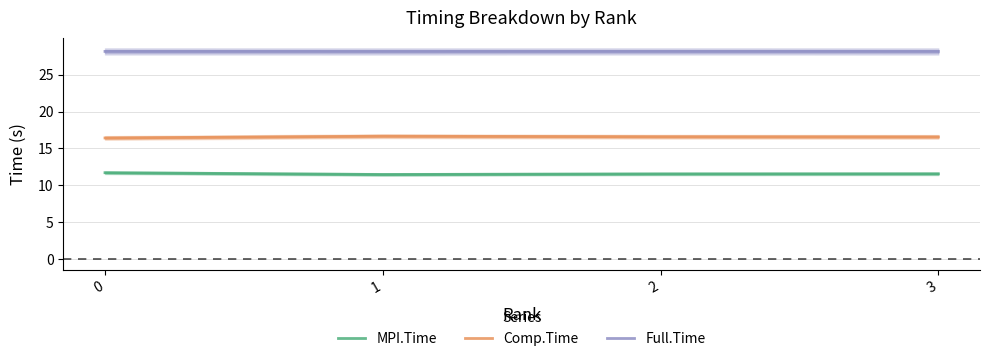

What are all the series names shown in the legend?

MPI.Time, Comp.Time, Full.Time